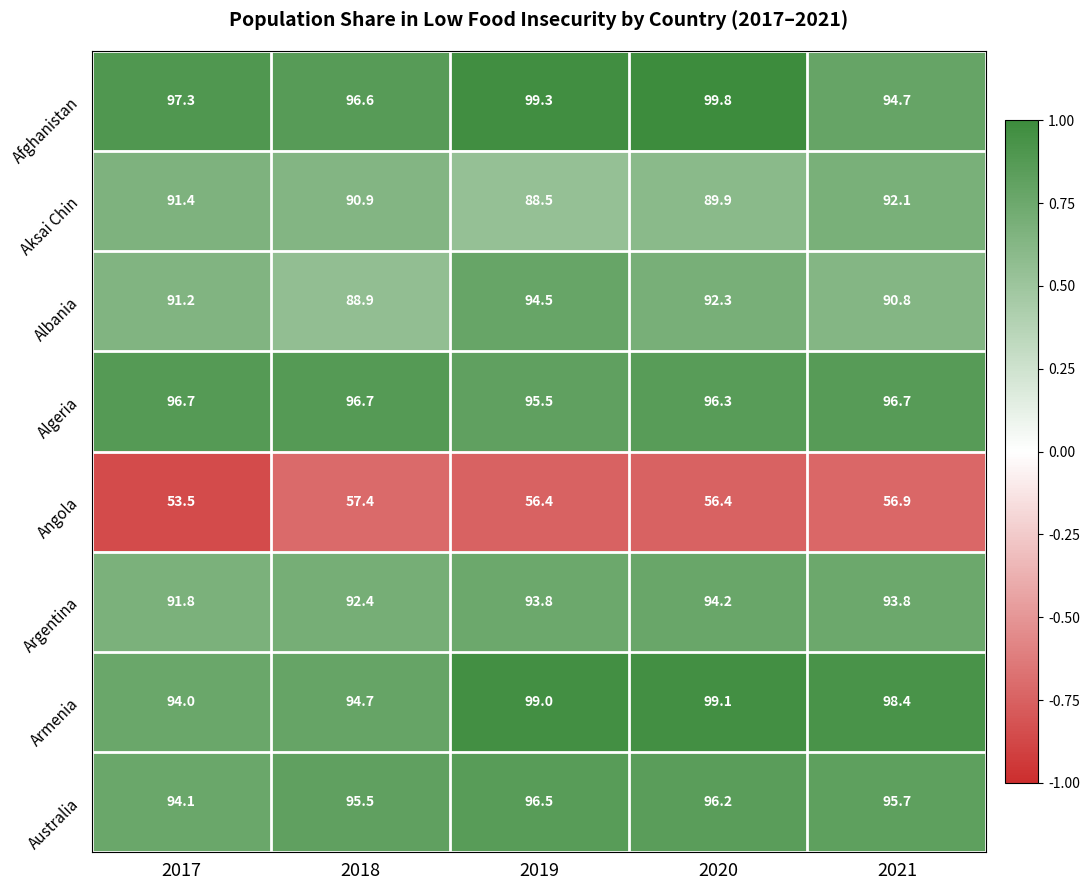

Rank the series by their maximum value, from highest to lowest.

Afghanistan, Armenia, Algeria, Australia, Albania, Argentina, Aksai Chin, Angola